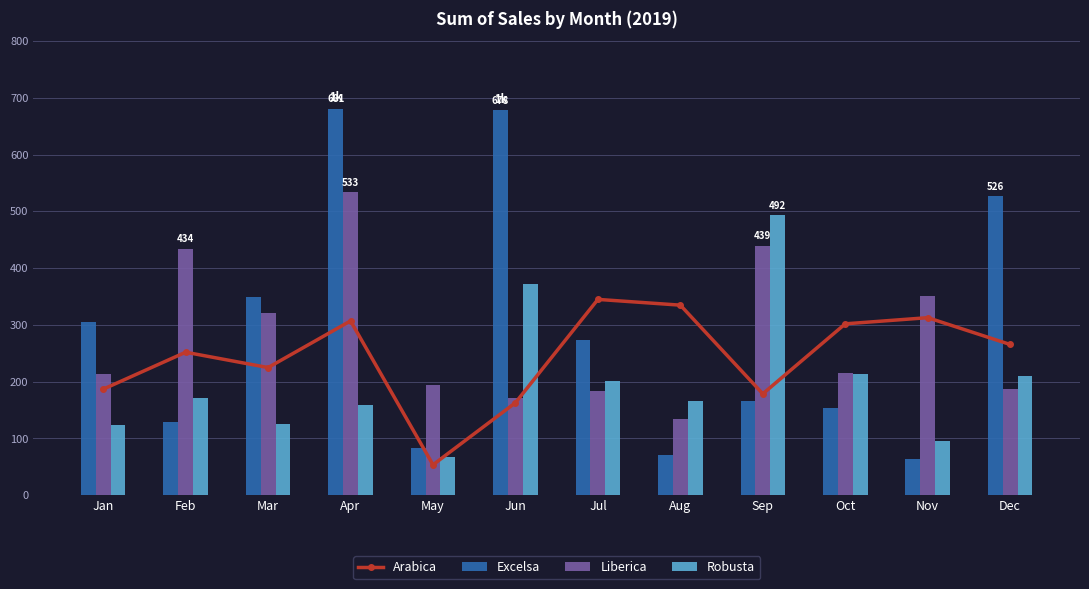

How many distinct data groups are displayed?

4